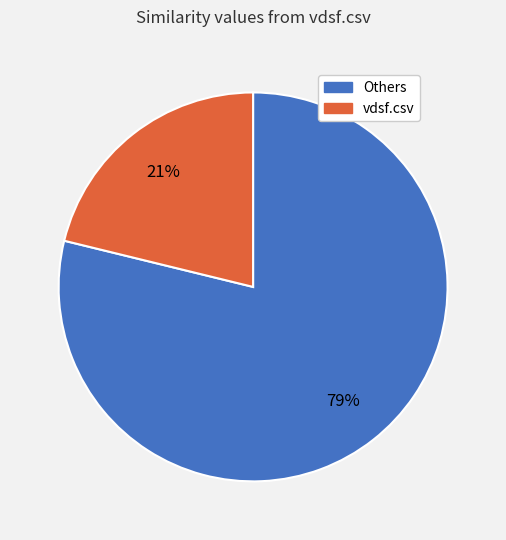

To the nearest percent, what is the difference between the largest and smallest slice percentages?

58%